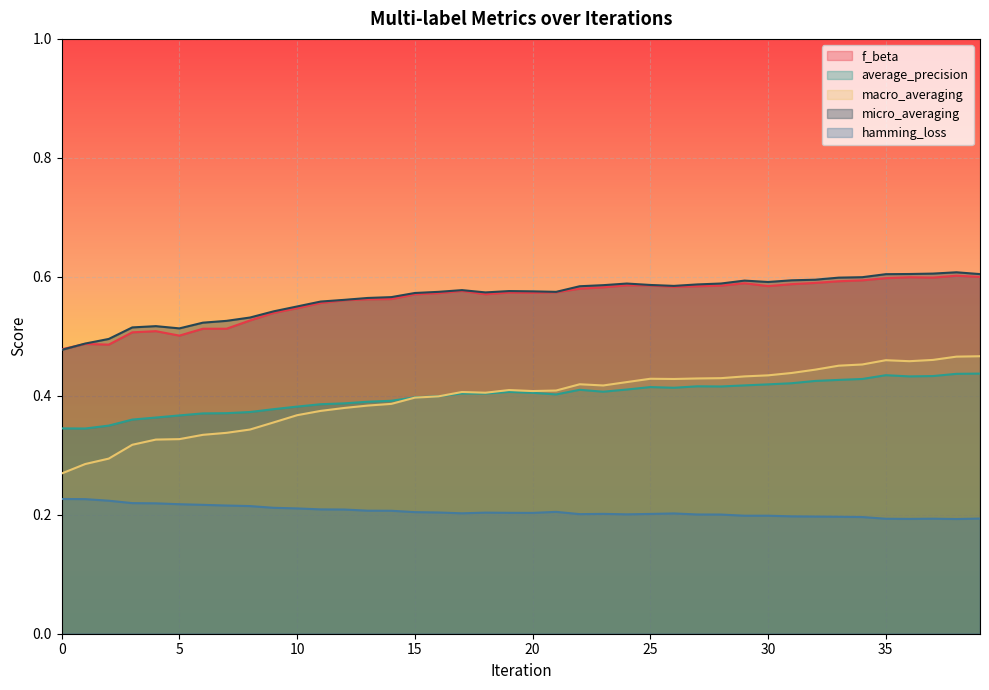

Is the value of hamming_loss at 9 greater than the value of micro_averaging at 36?

No